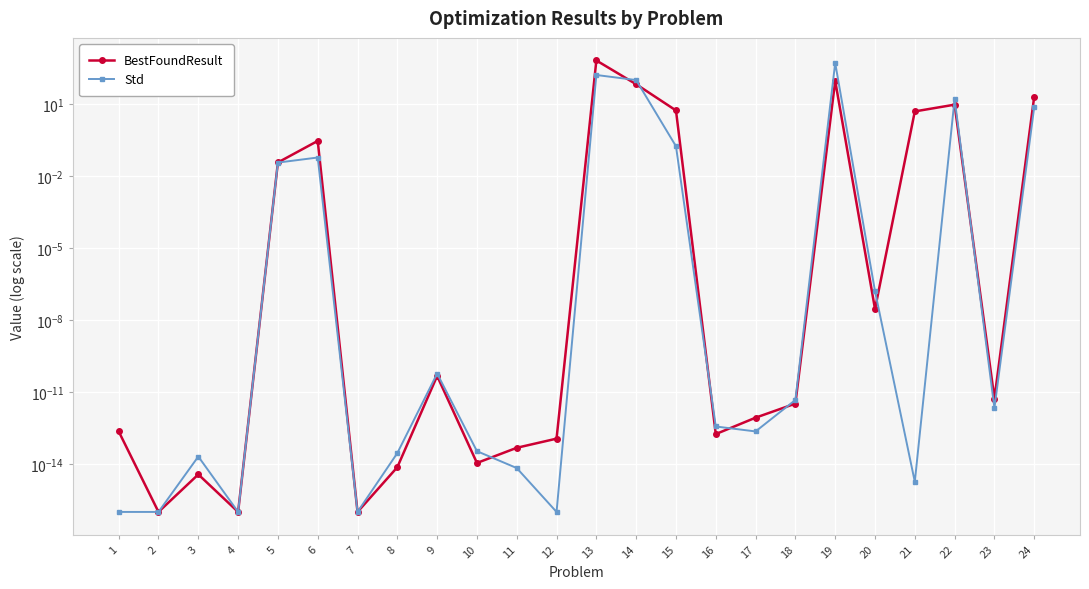

What is the difference between the maximum and second lowest values in the BestFoundResult series?

665.9